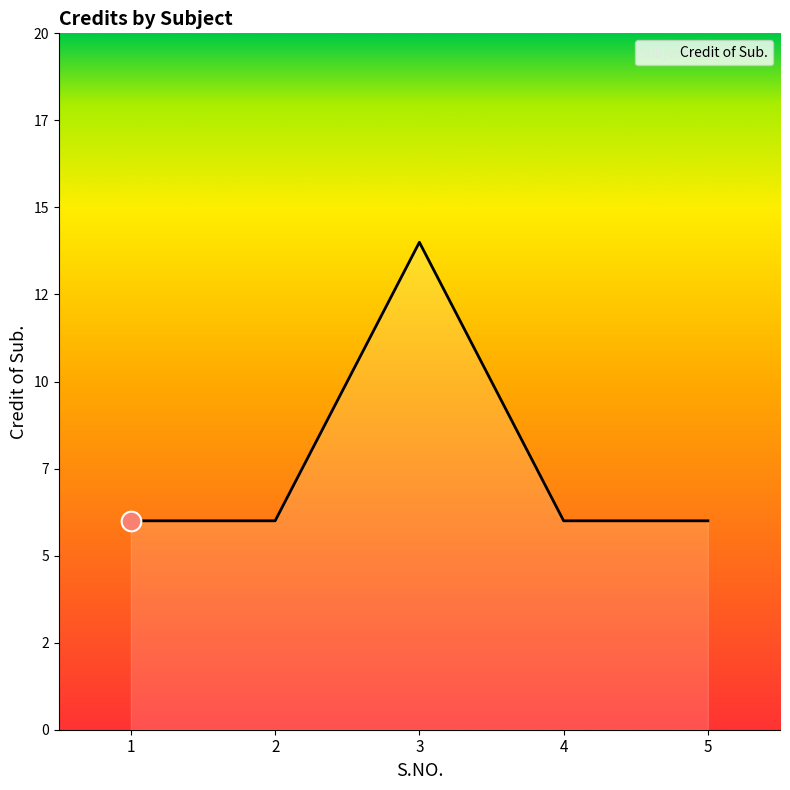

Does the chart have visible grid lines?

No